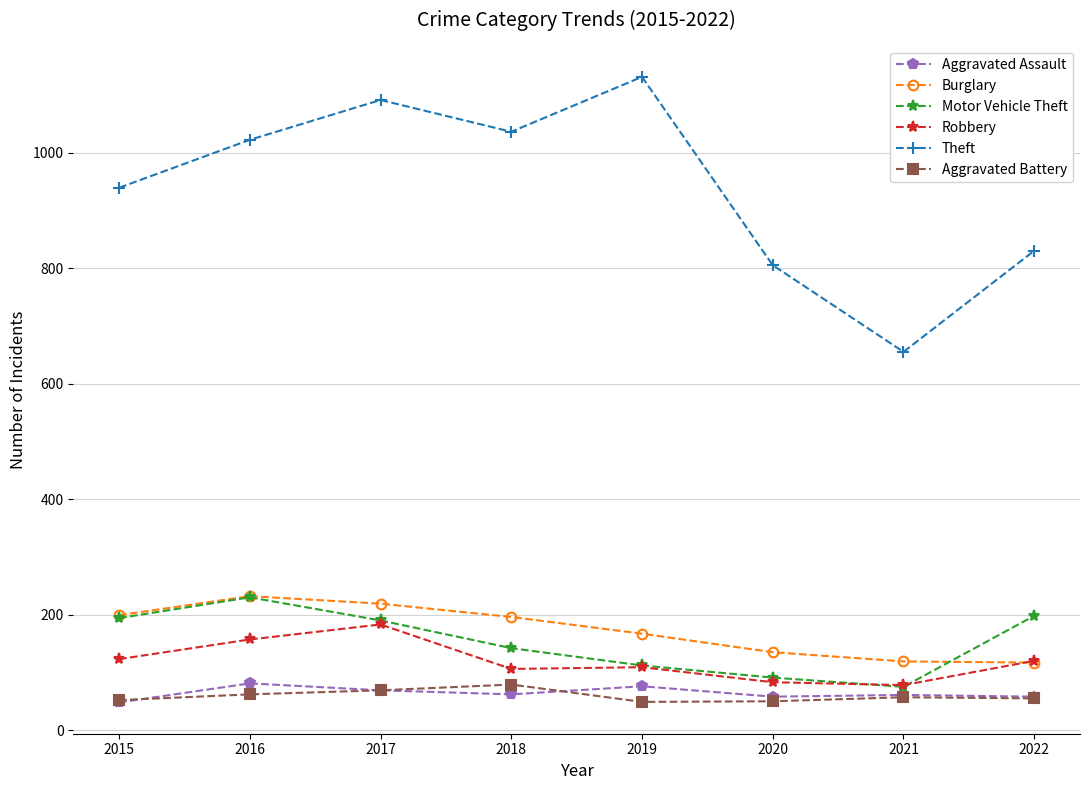

In Theft, how many points are higher than both neighbors (excluding endpoints)?

2